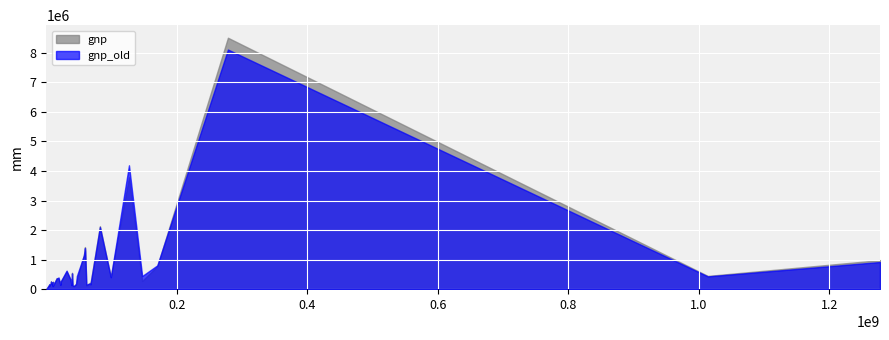

List the series in order of their peak value, highest first.

gnp, gnp_old